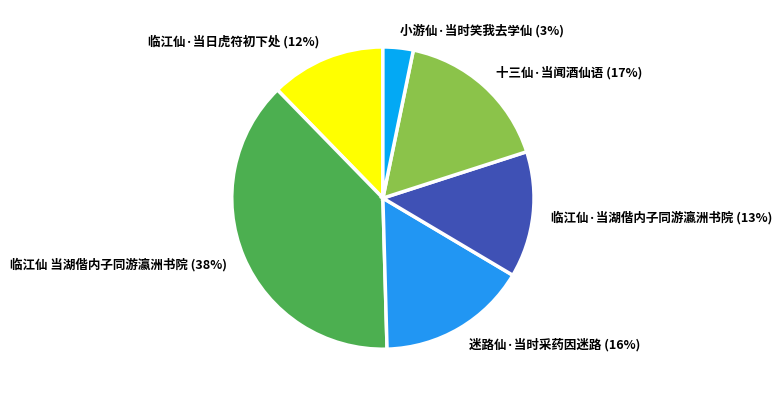

What percentage is the 小游仙·当时笑我去学仙 slice, to the nearest percent?

3%